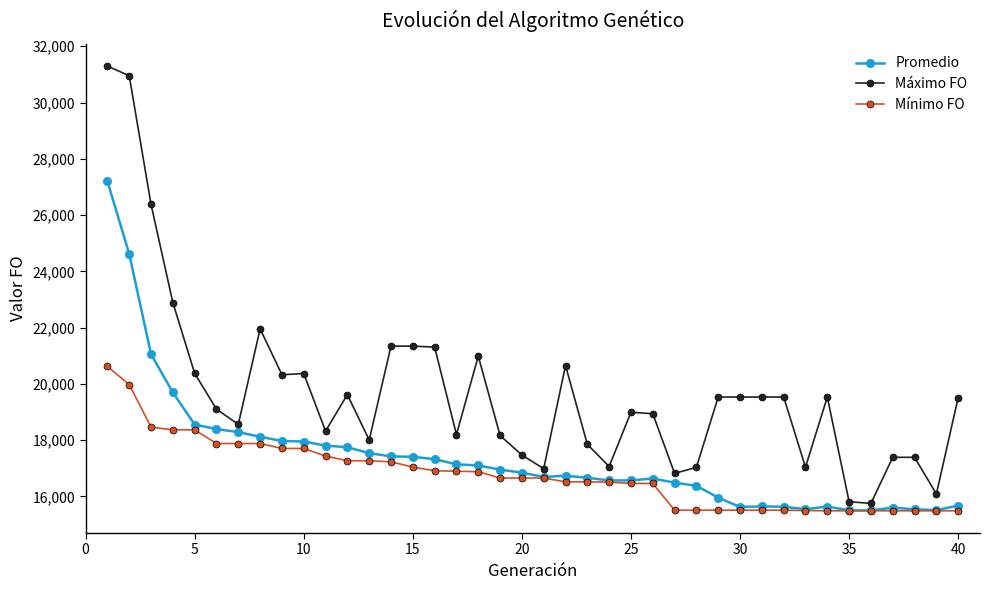

Which series has the largest total across all categories?

Máximo FO